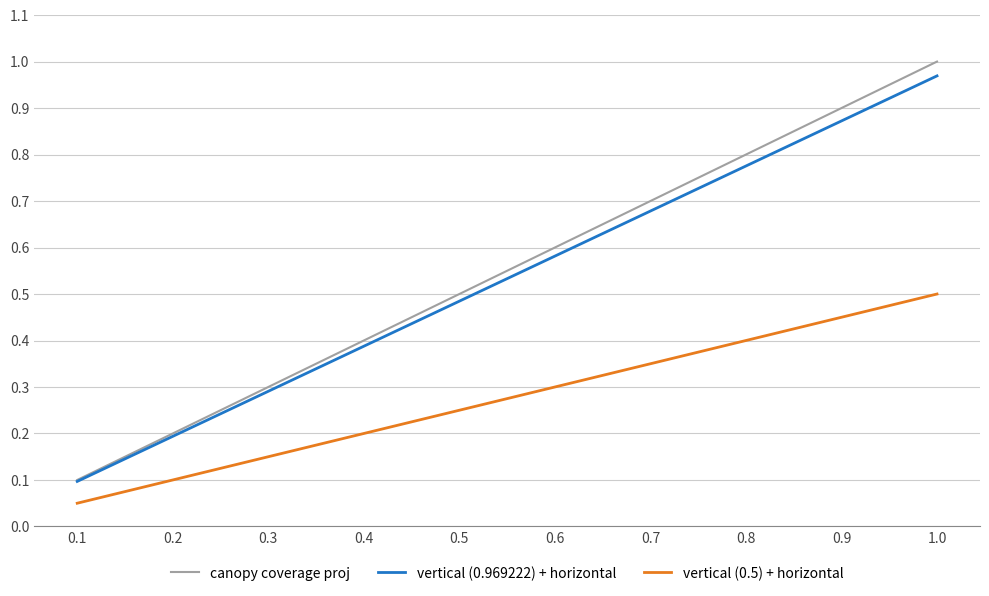

True or false: vertical (0.969222) + horizontal and vertical (0.5) + horizontal cross at least once.

False